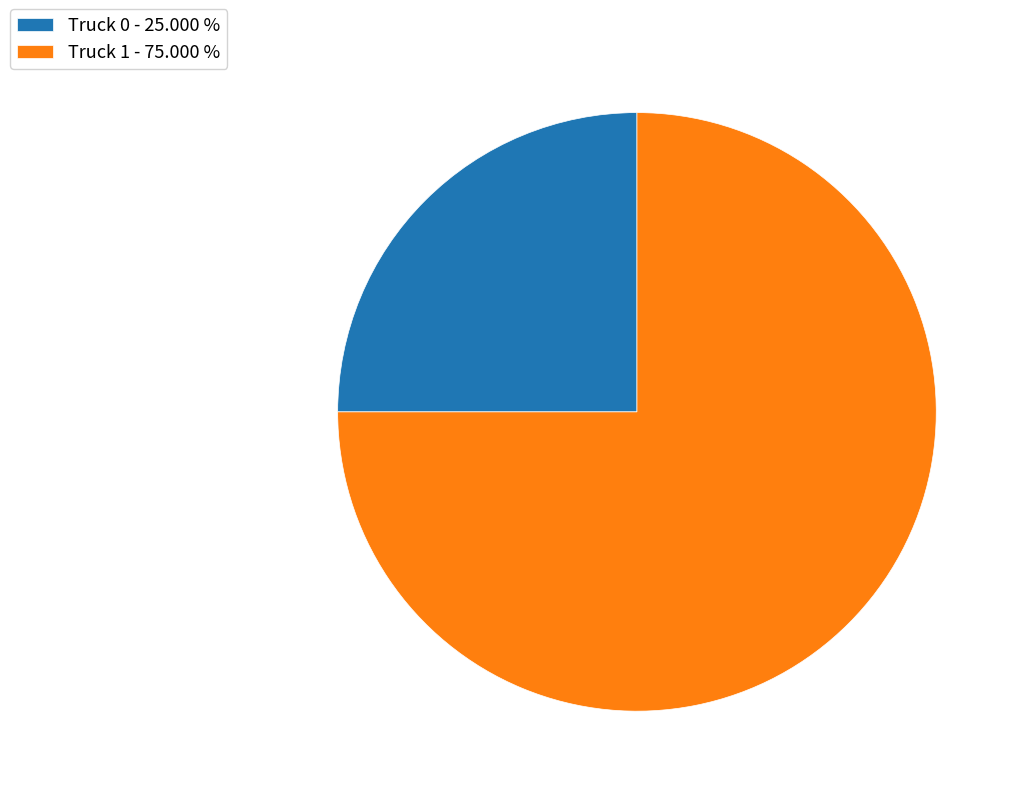

Is there a majority slice in this chart?

Yes